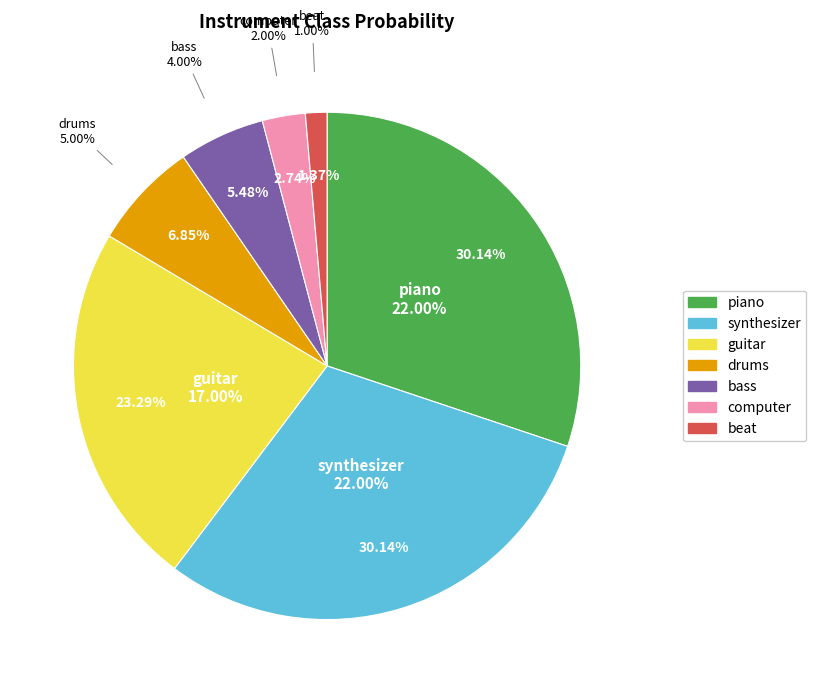

Combined, do guitar and bass account for over 50%?

No